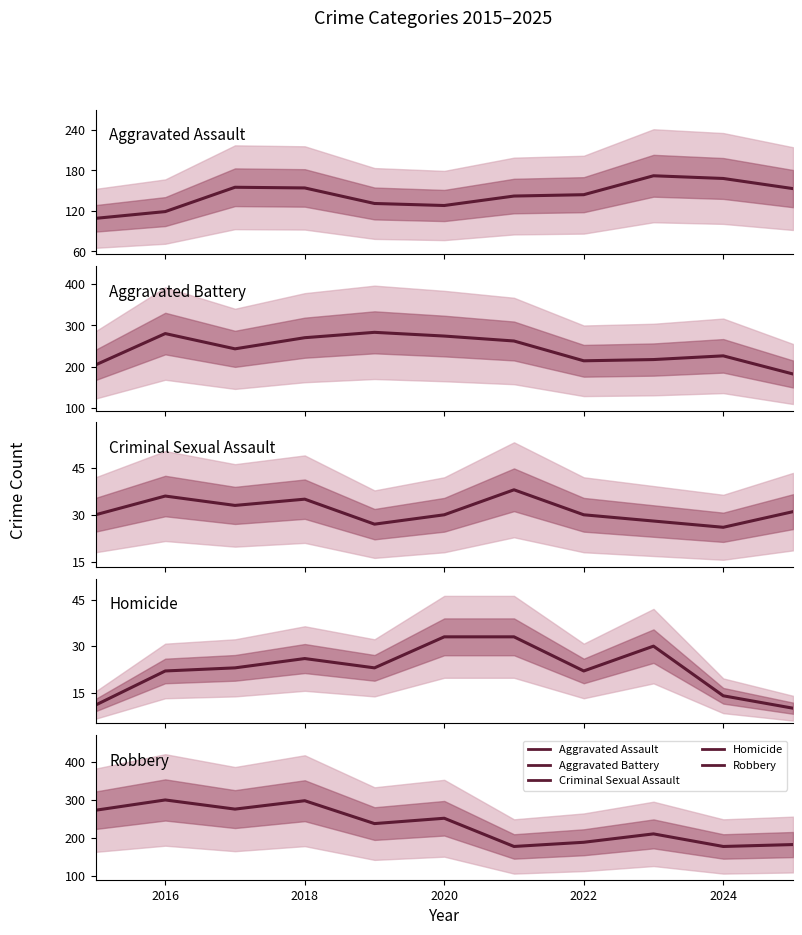

What is the maximum value for Aggravated Battery?

283